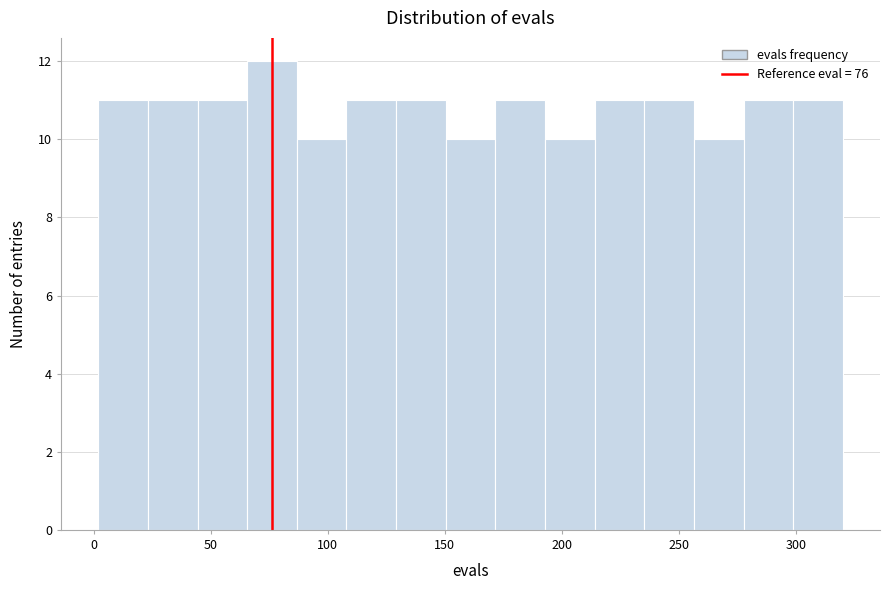

How tall is the bar that spans 280 to 300 on the x-axis? Neither the bar edges nor the heights are printed on the chart, so give them approximately, as read against the axes.

11